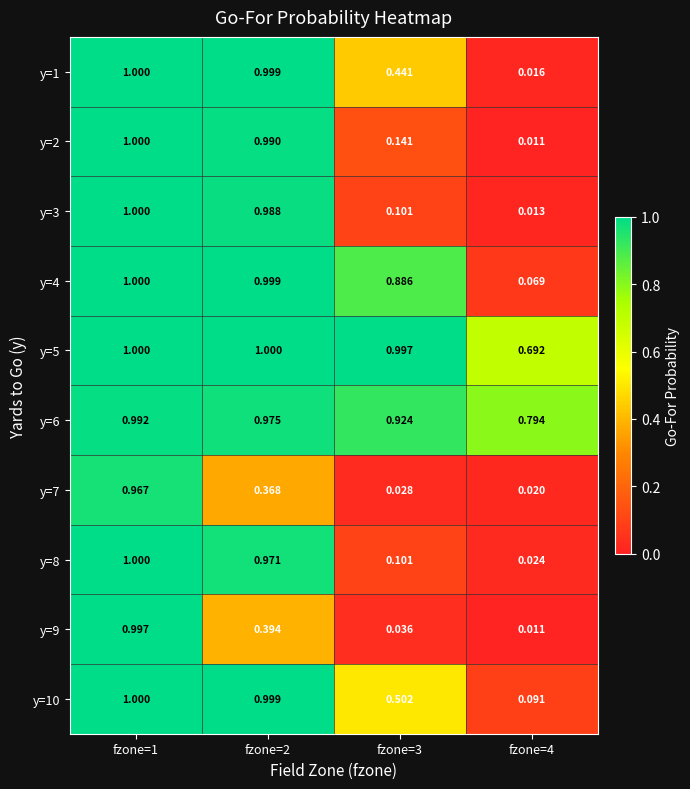

Is the value of y=9 at fzone=4 greater than the value of y=8 at fzone=1?

No